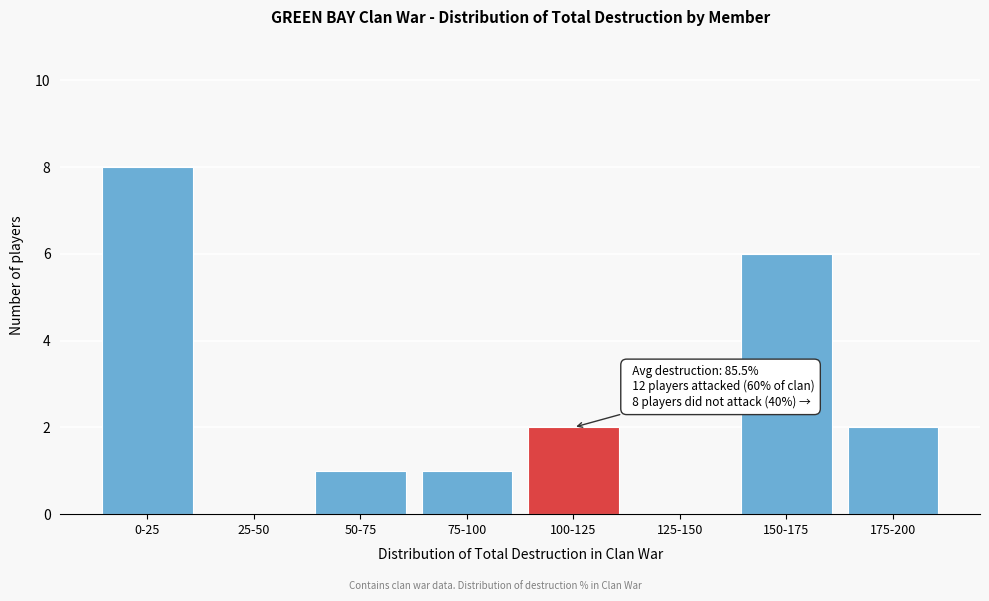

Reading left to right, list all the values displayed in this chart.

0-25=8	25-50=0	50-75=1	75-100=1	100-125=2	125-150=0	150-175=6	175-200=2